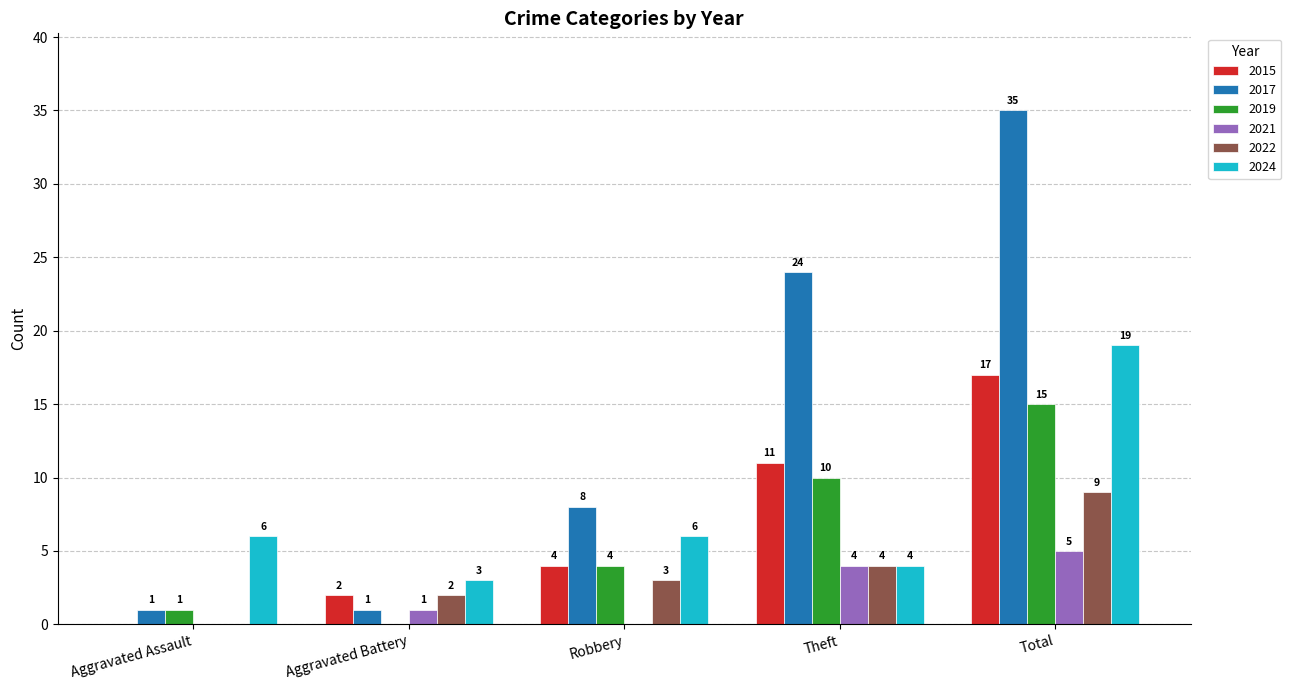

What value does the 2015 series have at Theft?

11